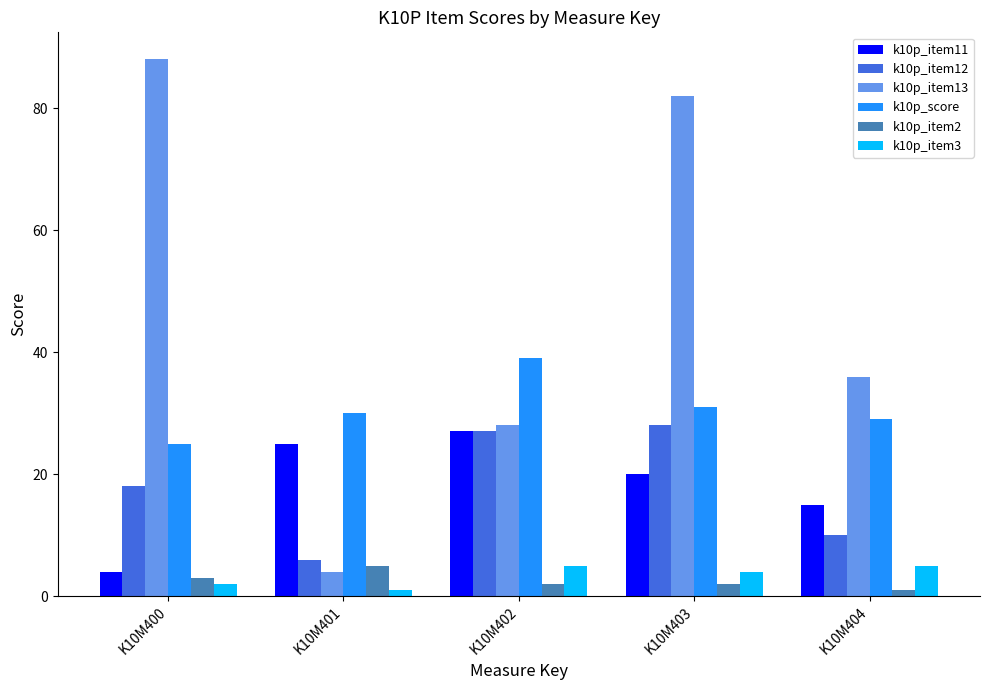

What is the value of the k10p_item11 bar at the 1st from the left?

4